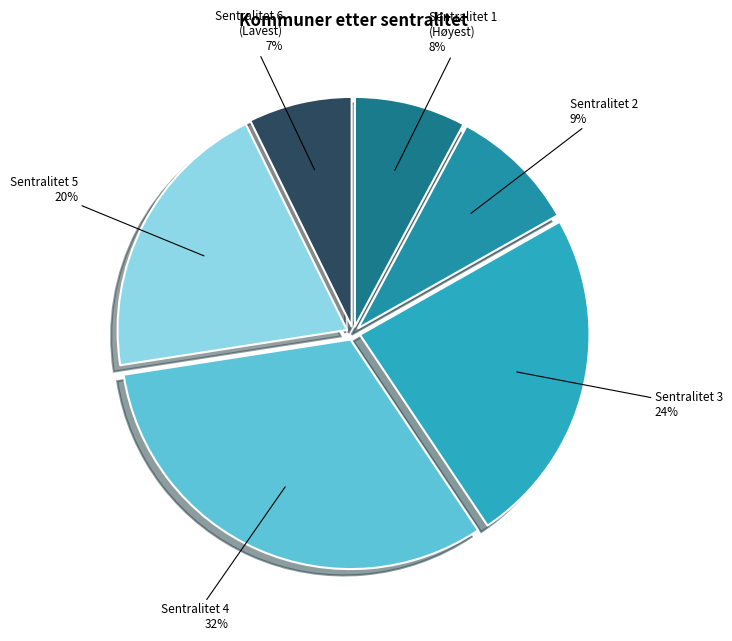

Between Sentralitet 5 and Sentralitet 1 (Høyest), which is larger?

Sentralitet 5